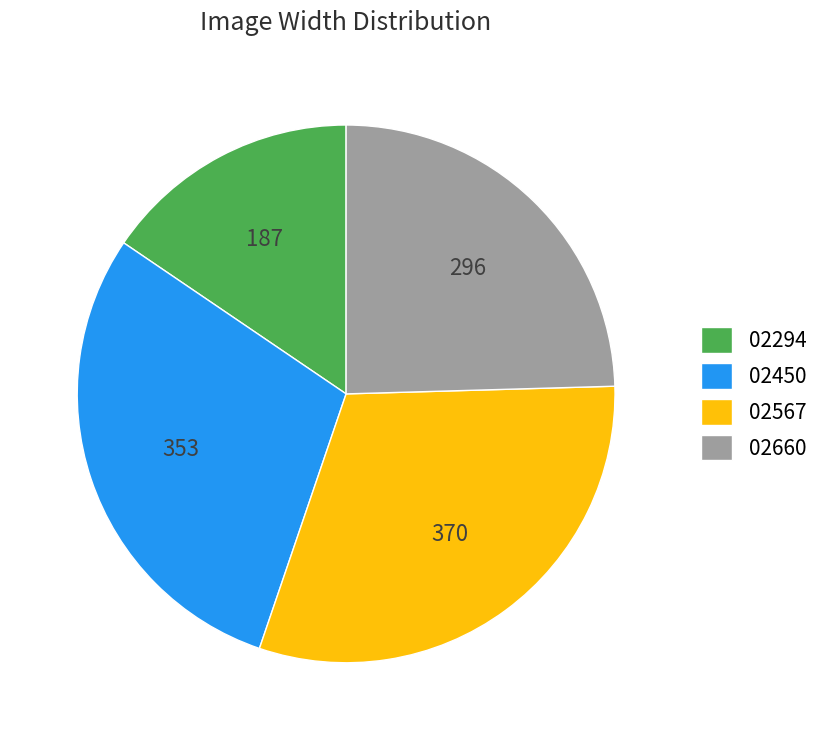

What is the largest slice in the pie chart?

02567